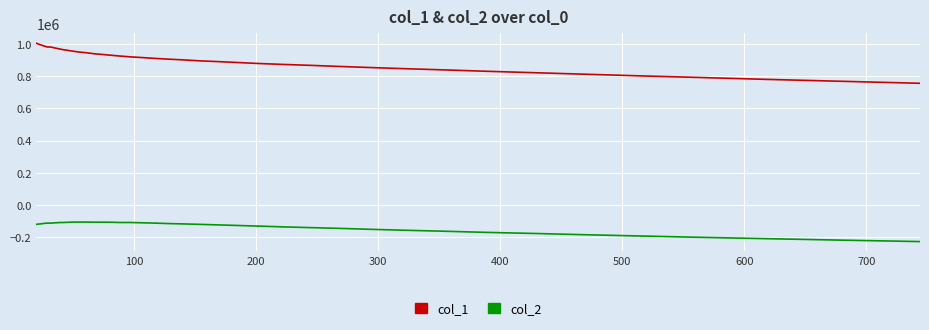

List the series in order of their peak value, highest first.

col_1, col_2